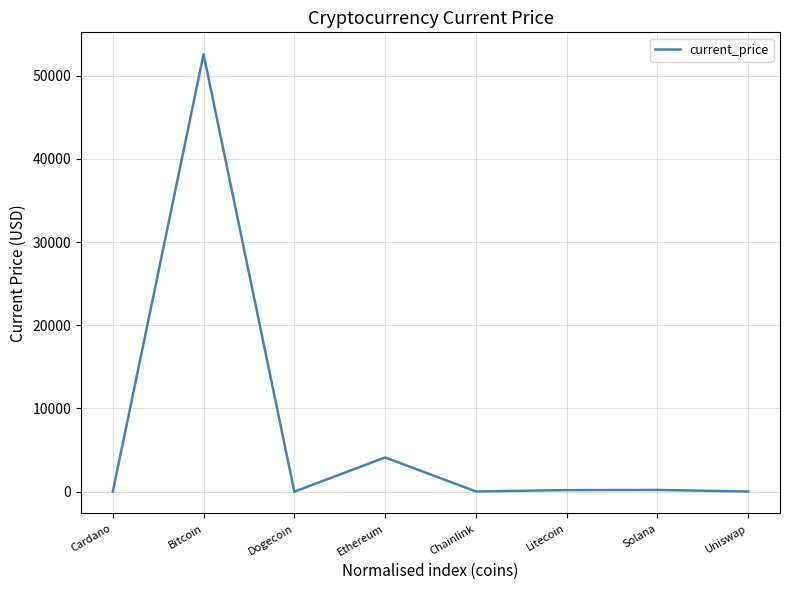

Which category has the highest value across all series?

Bitcoin